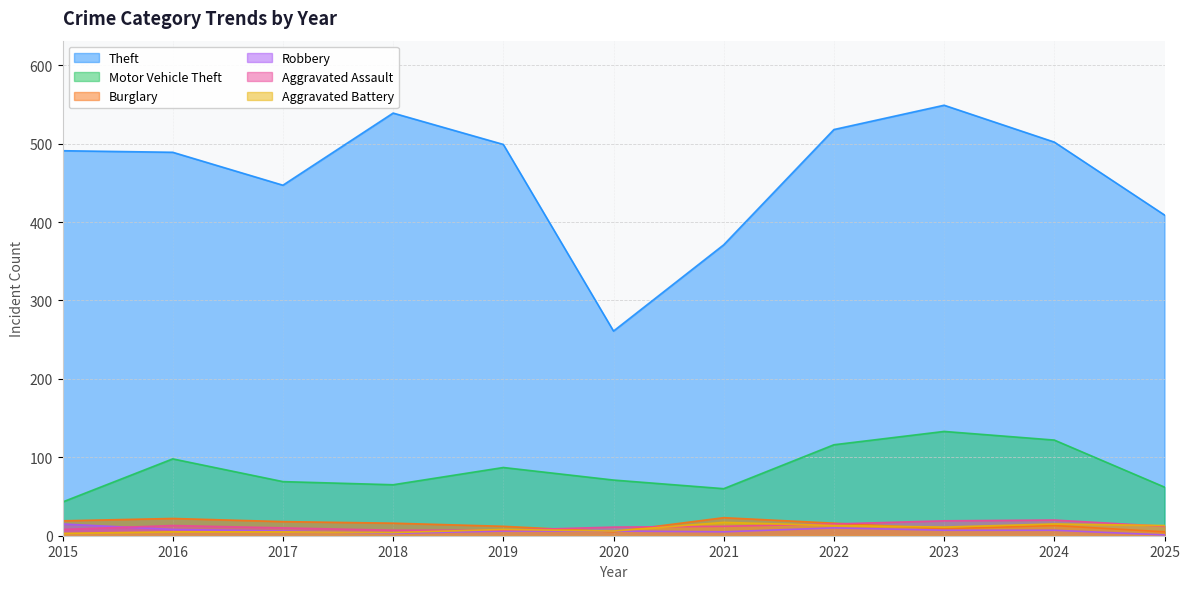

What is the difference between the highest and lowest values at 2018?

536